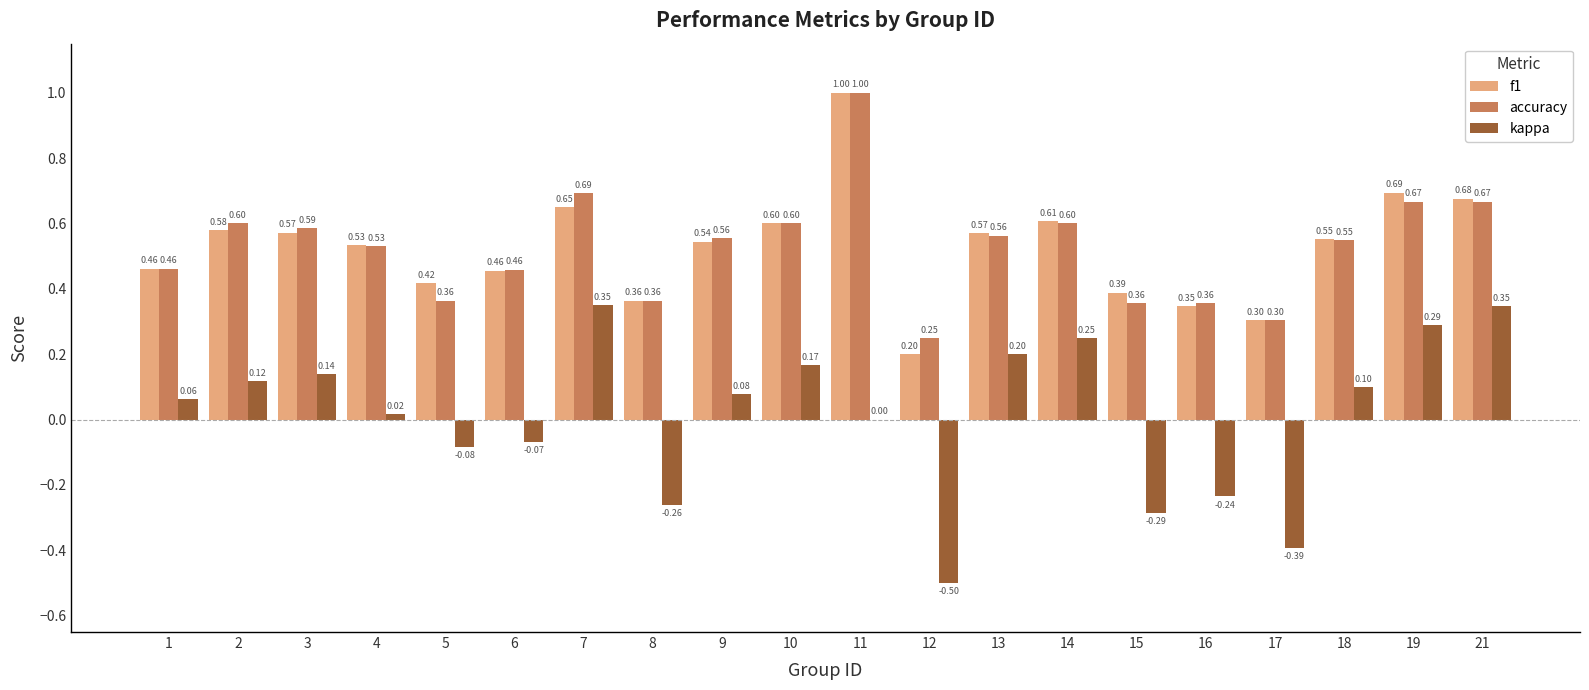

What is the sum of the accuracy values at 3 and 15?

0.9